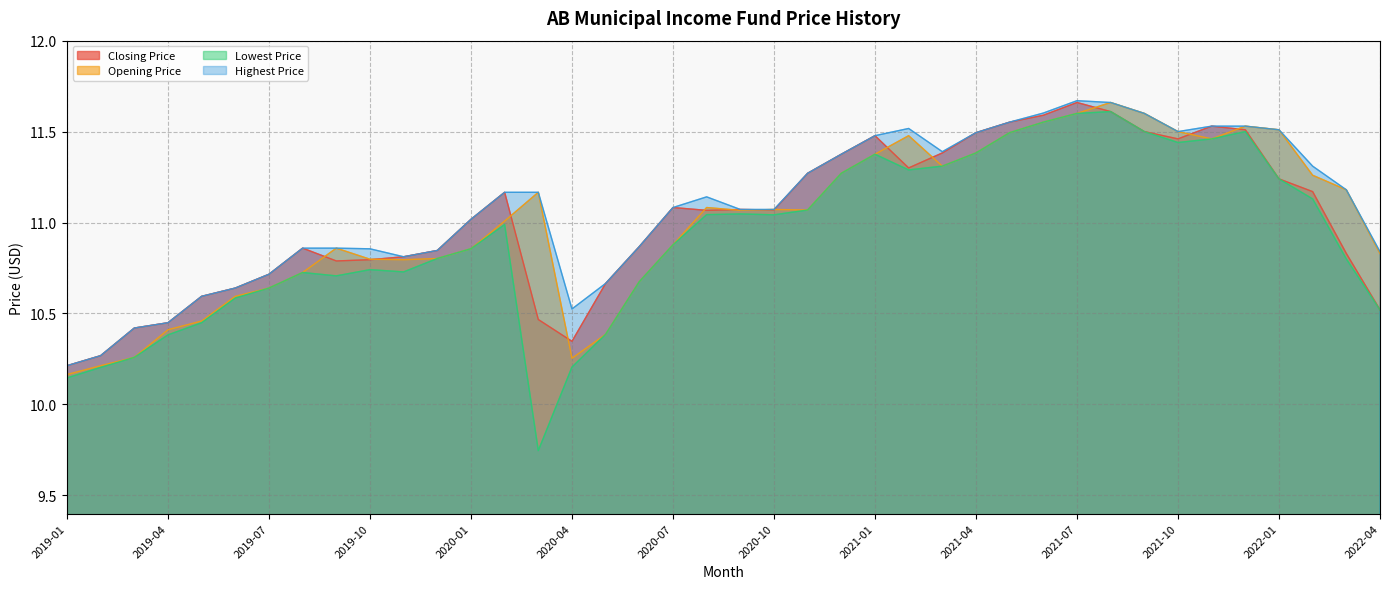

Which series has the largest range (max minus min)?

Lowest Price